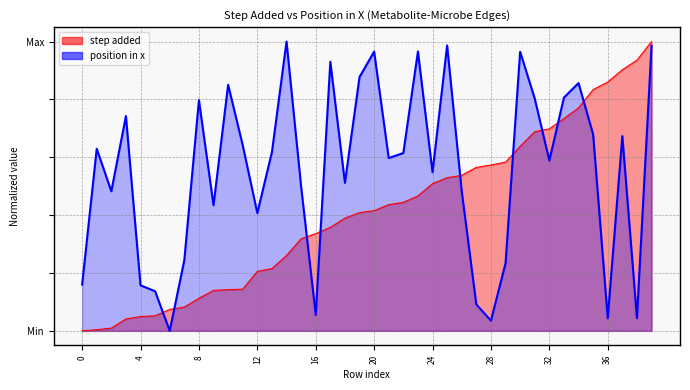

Is it true that step added equals 0.1 at 9?

False